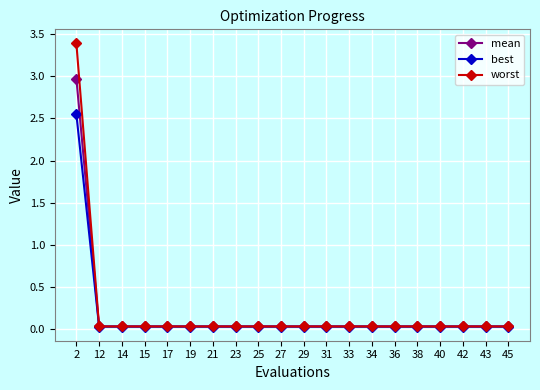

Rank the series by their maximum value, from lowest to highest.

best, mean, worst